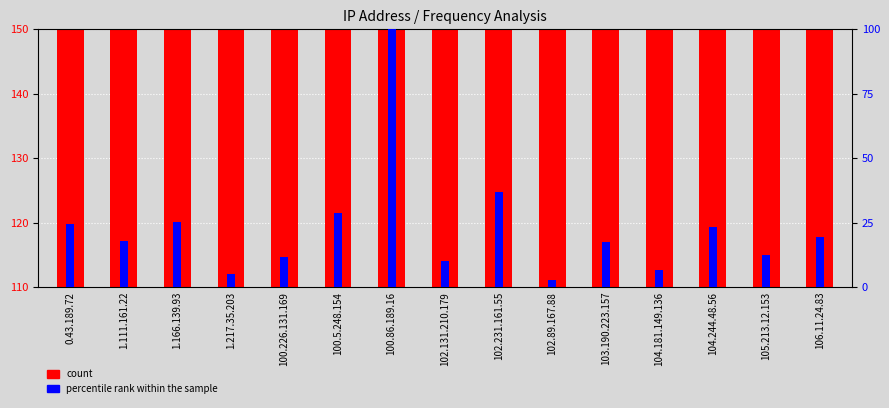

How many bars are there in each group?

2